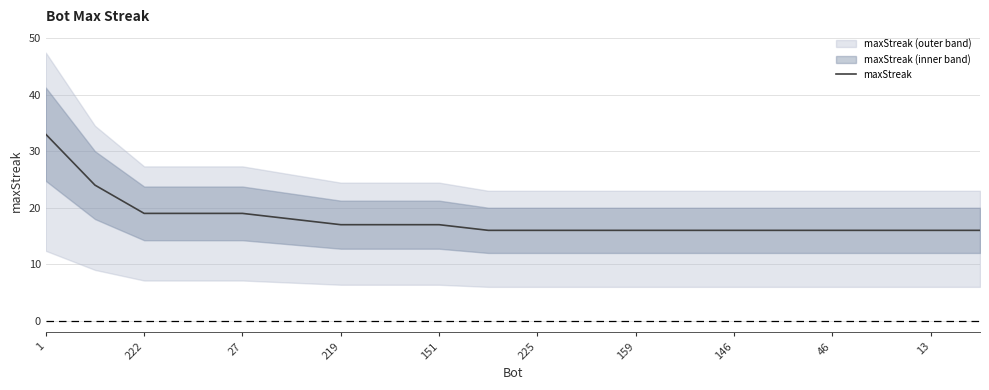

How many lines are shown in the chart?

1